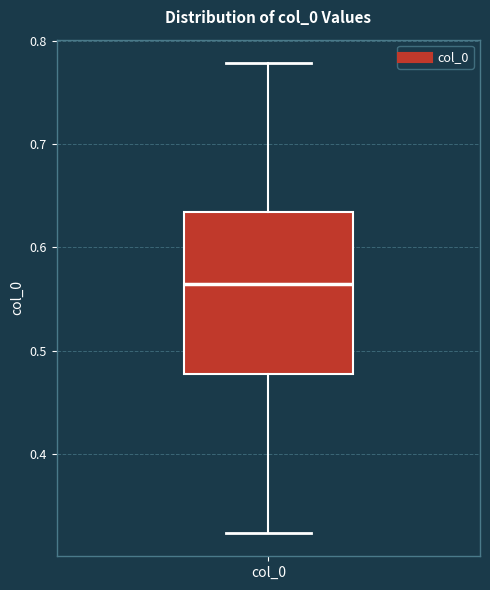

Transcribe this box plot: give where the median line is, the range the box spans, and where the two whiskers end, as read against the y-axis. The values are not printed on the chart, so give them approximately, as read against the axis.

median 0.56, box 0.48 to 0.63, whiskers 0.32 to 0.78